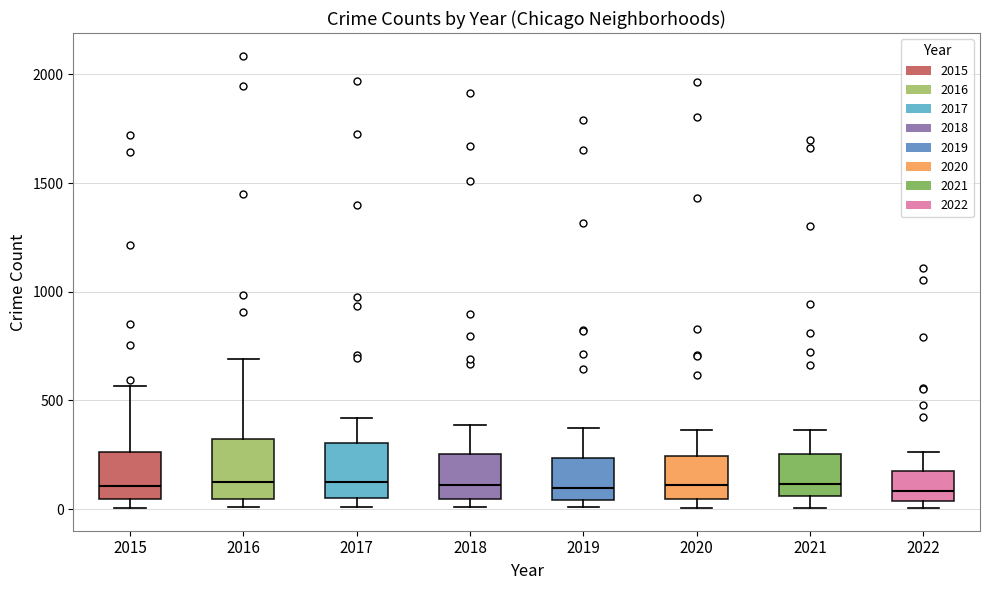

Where is the lower edge of the box at x = 2020 on the y-axis? The values are not printed on the chart, so give them approximately, as read against the axis.

50